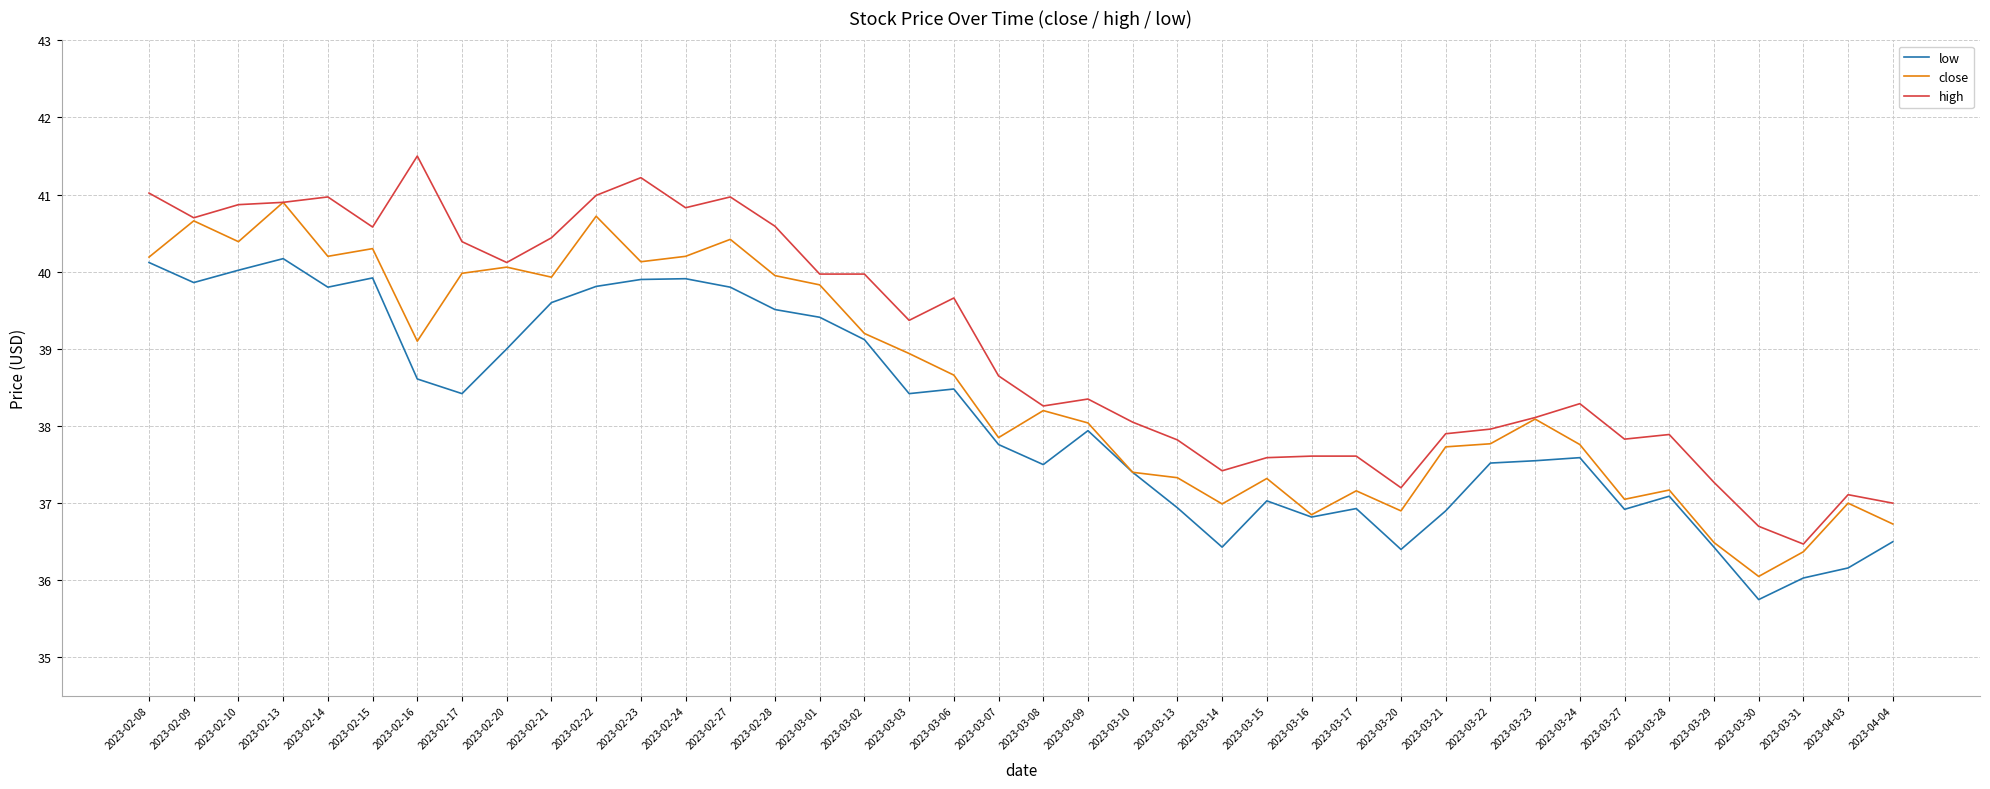

True or false: low and high intersect in this chart.

False